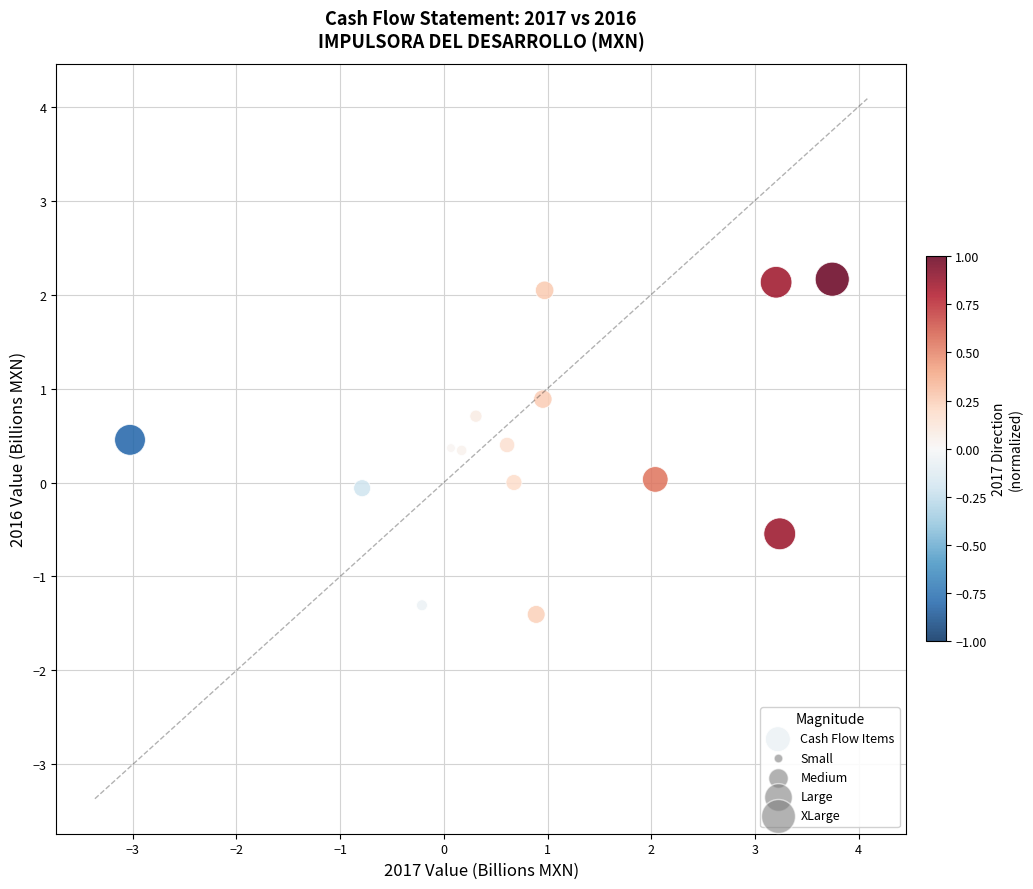

What is the range of X values (max minus min)?

6.8